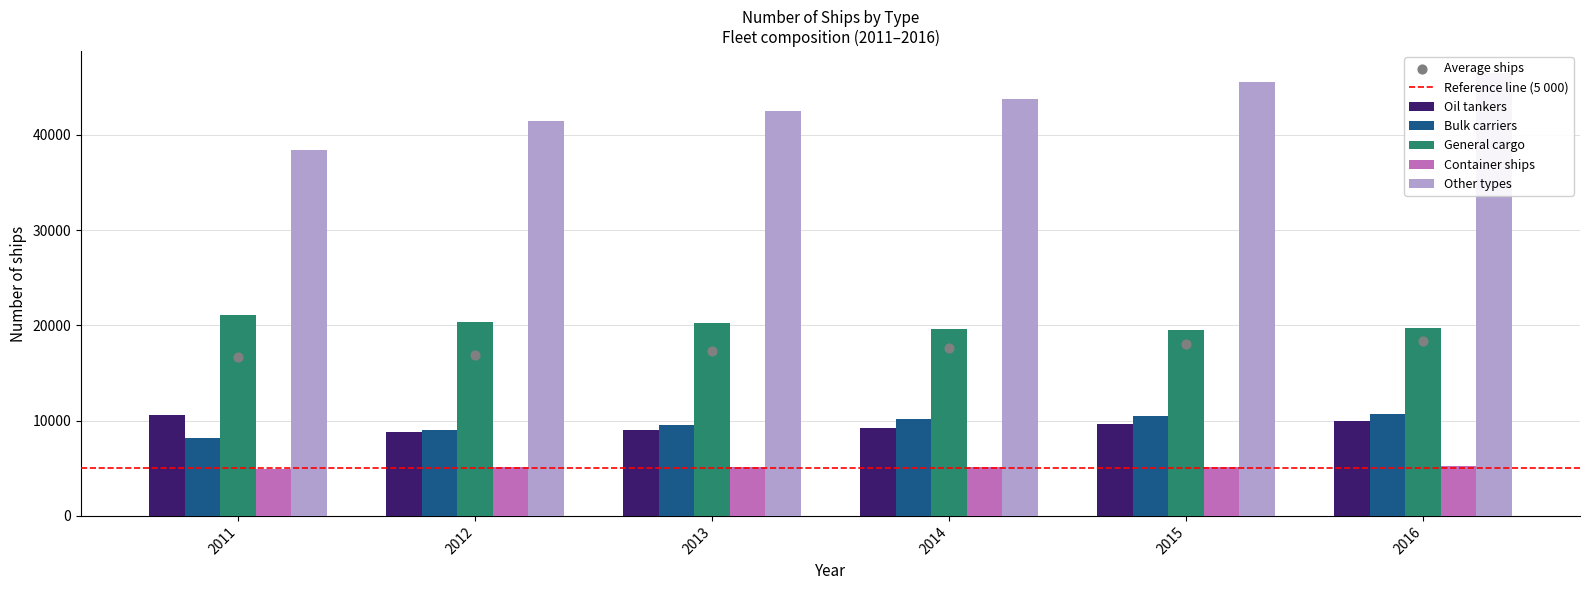

Which series has the widest spread of Y values?

Other types